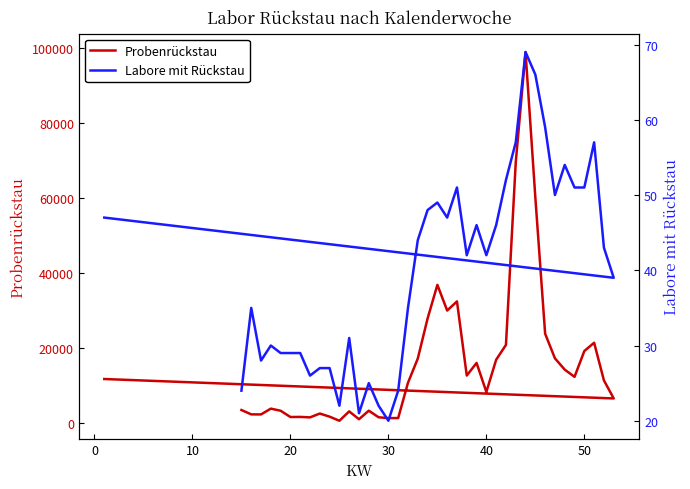

At how many categories does at least one series exceed 15890?

15